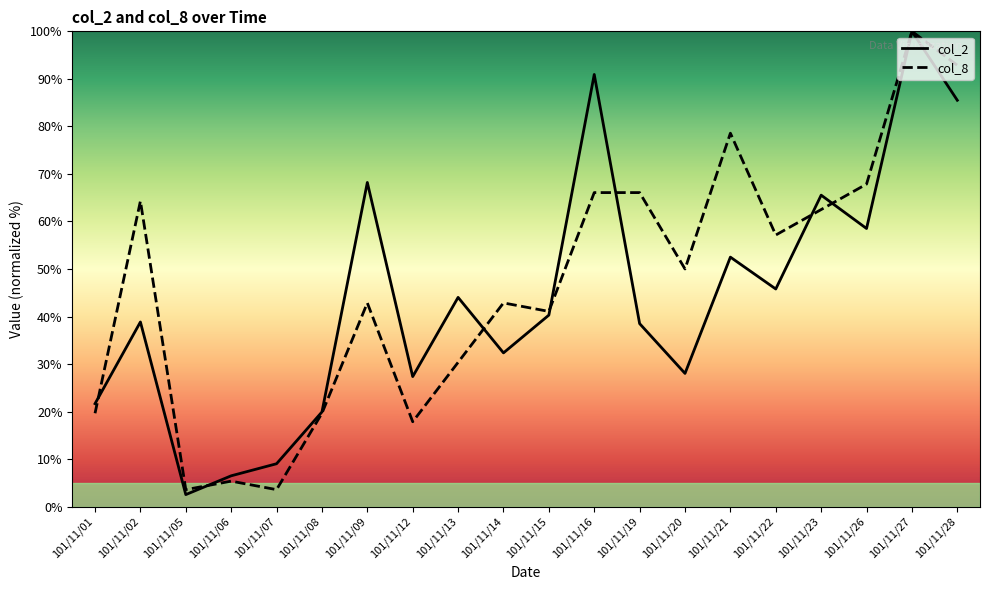

What is the minimum value shown in the chart?

2.5